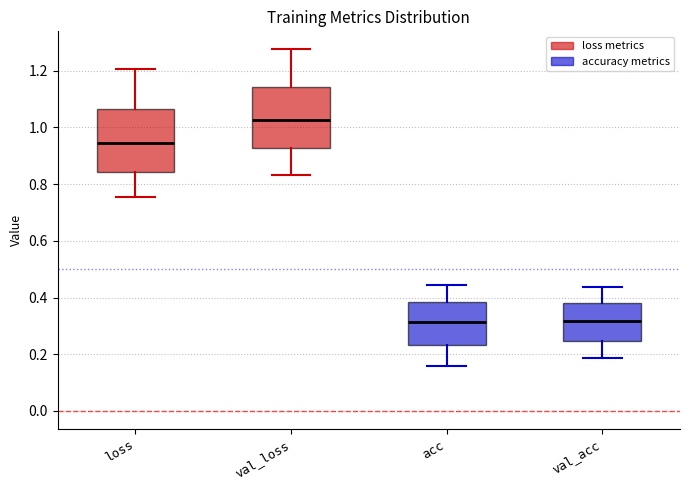

Where is the upper edge of the box for val_loss on the y-axis? The values are not printed on the chart, so give them approximately, as read against the axis.

1.14